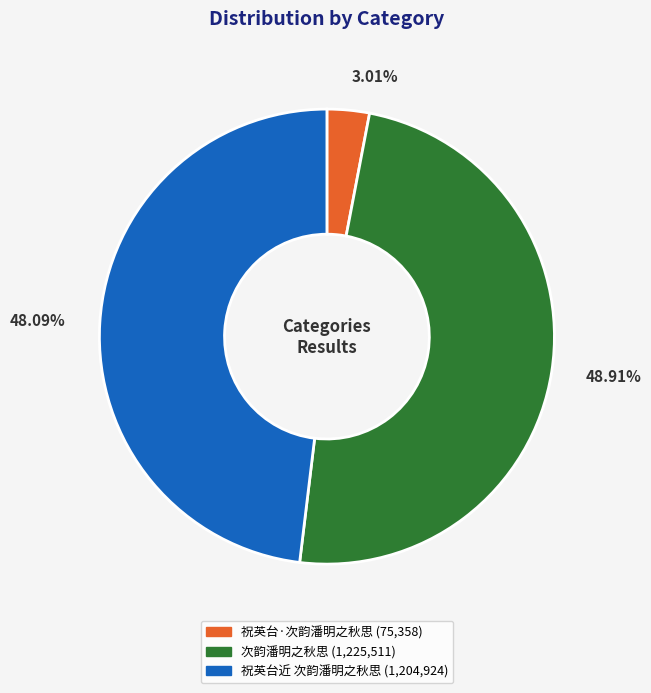

To the nearest percent, what is the difference between the 祝英台·次韵潘明之秋思 and 次韵潘明之秋思 slice percentages?

46%